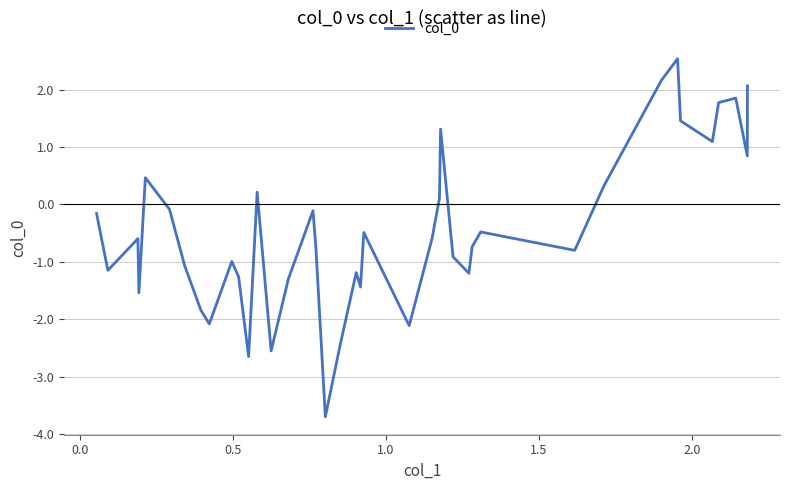

What is the greatest value displayed?

2.5